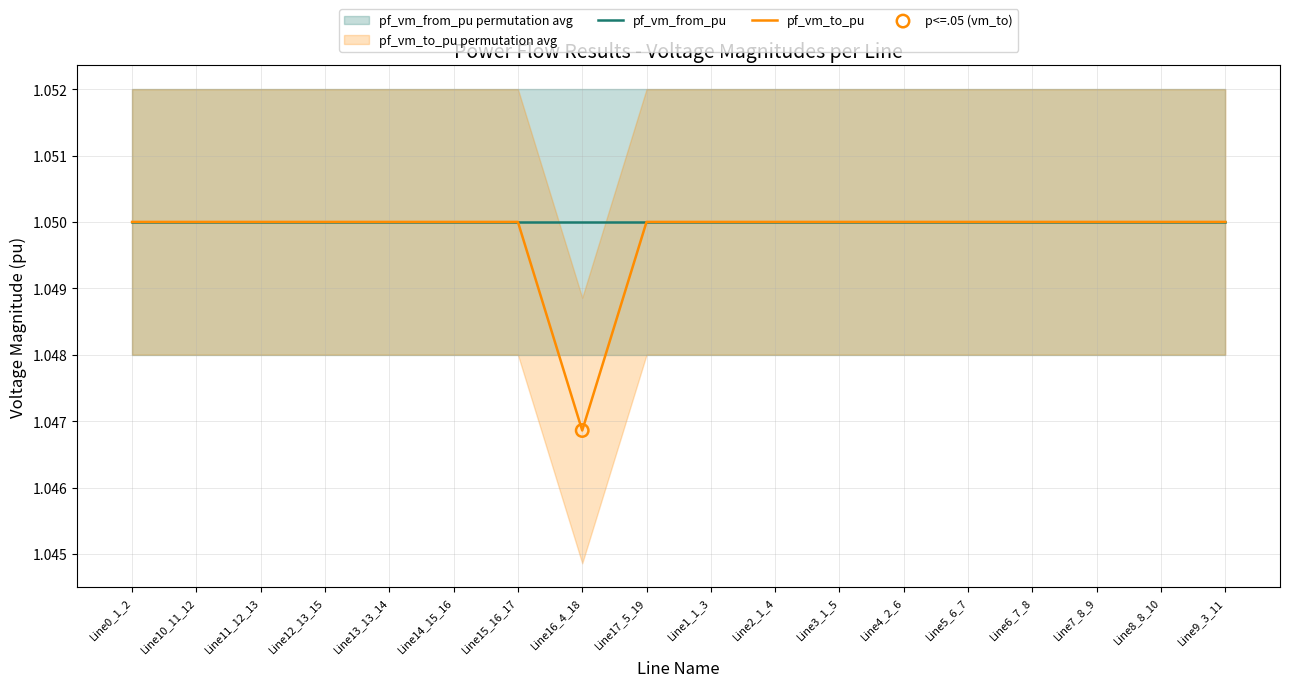

Which series has the largest total across all categories?

pf_vm_from_pu